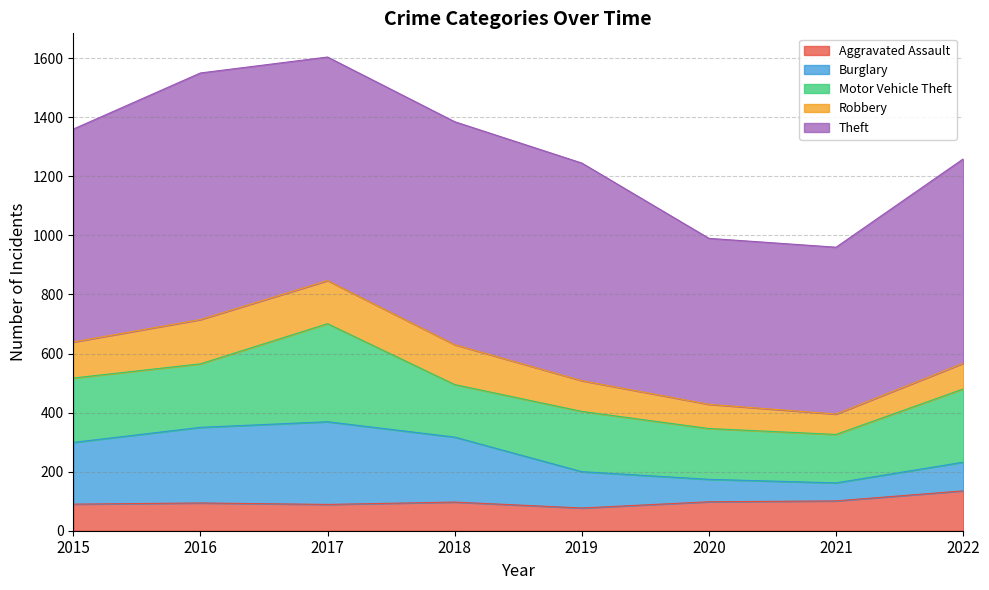

True or false: Burglary and Motor Vehicle Theft intersect in this chart.

True